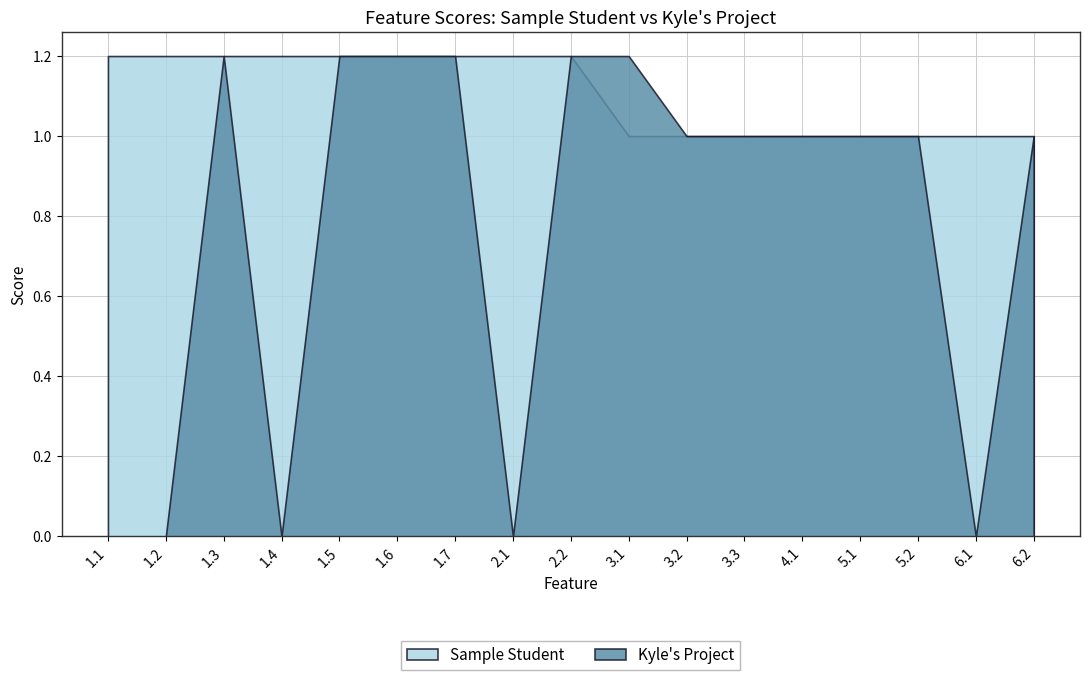

Where is the first local maximum for Kyle's Project?

1.3